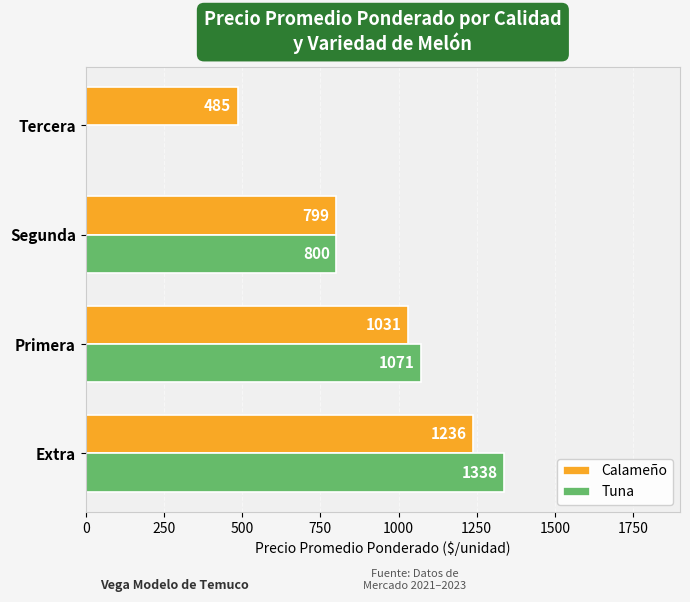

Which series changed the most between Extra and Segunda?

Tuna